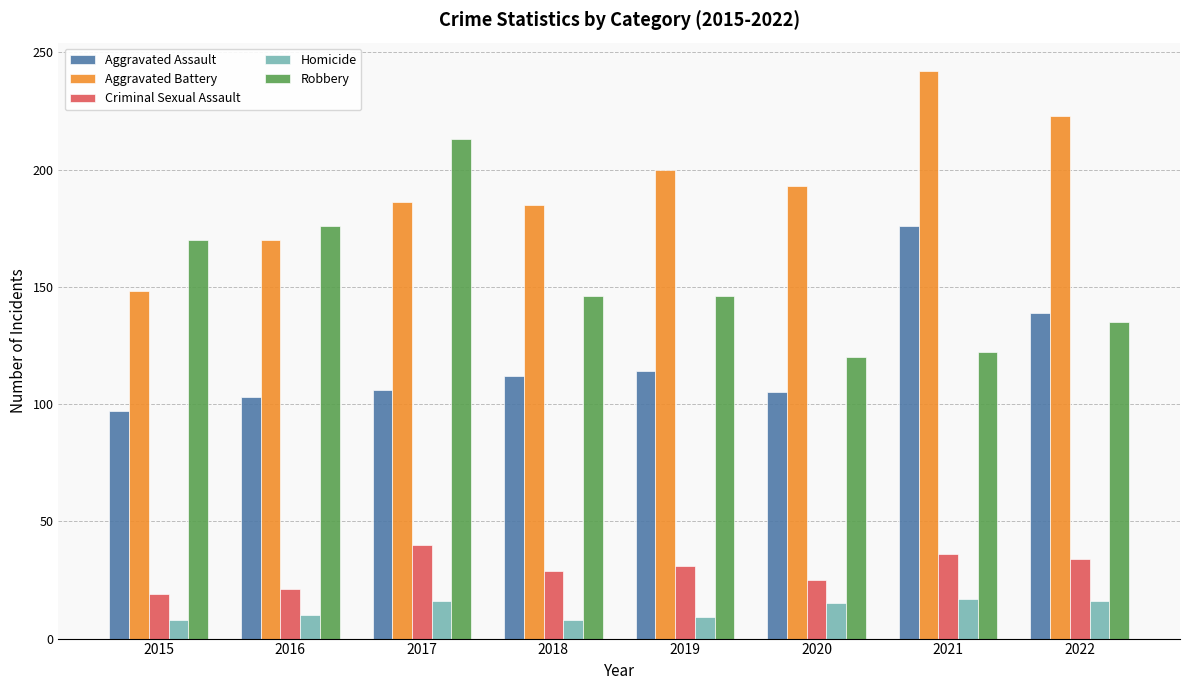

The value of Criminal Sexual Assault at 2017 is 40. True or false?

True